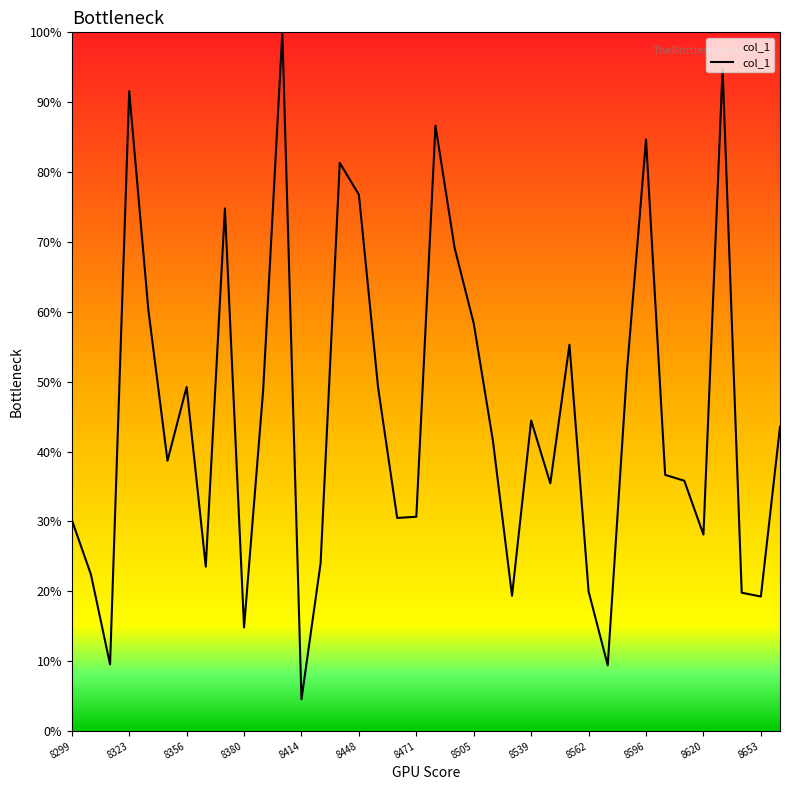

How many interior local peaks (higher than both neighbors) does the data have?

10